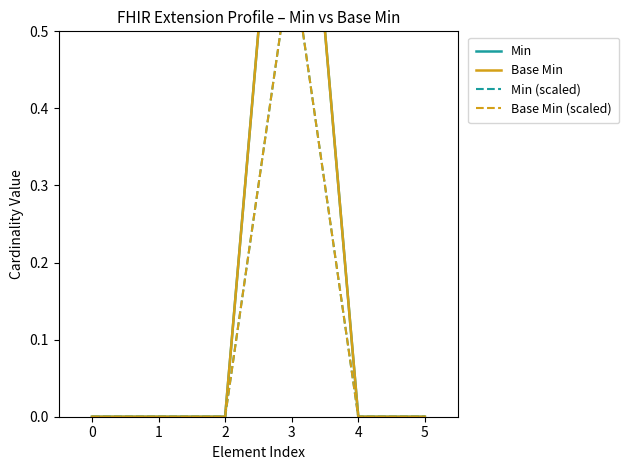

Count the Min values in the range 0 to 1.

6